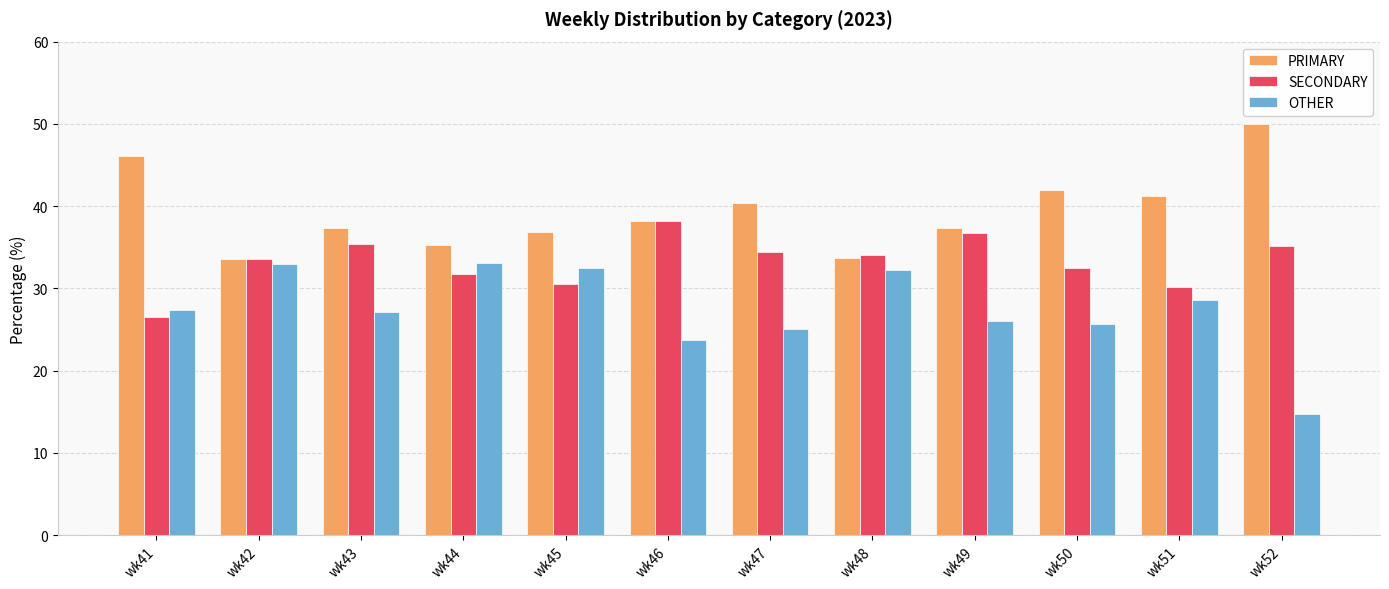

What are all the series names shown in the legend?

PRIMARY, SECONDARY, OTHER